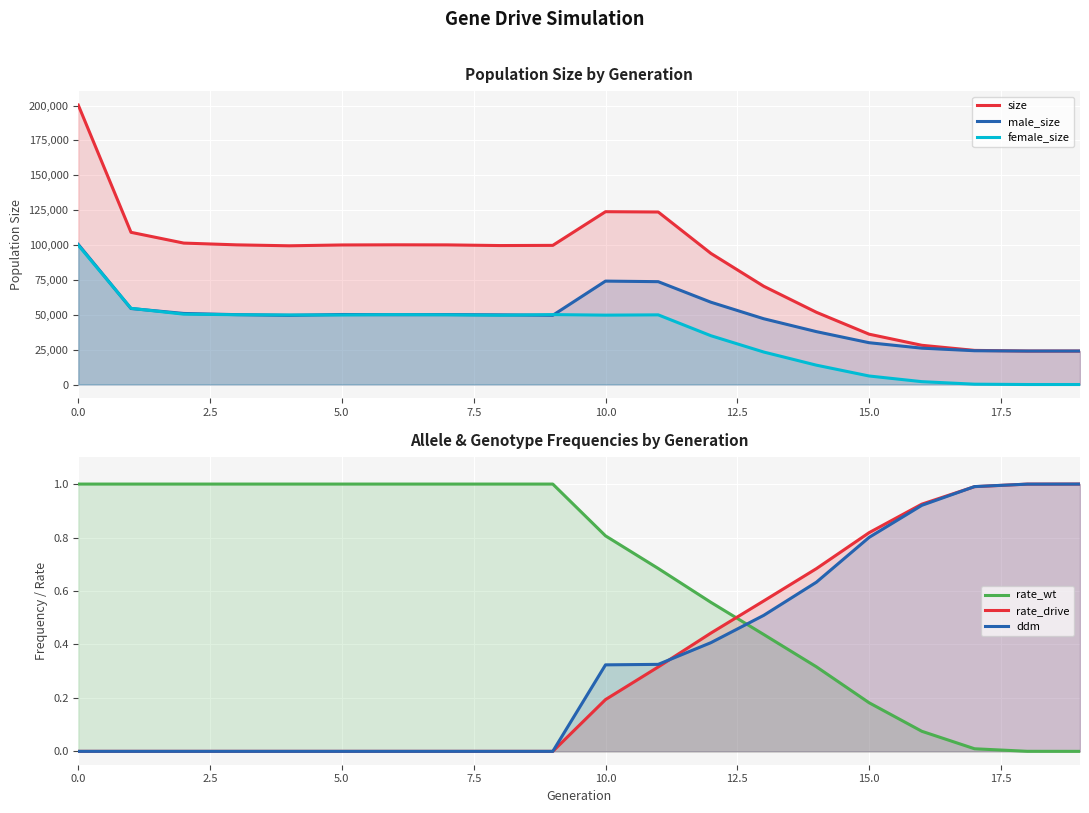

How many data points does each series have?

20